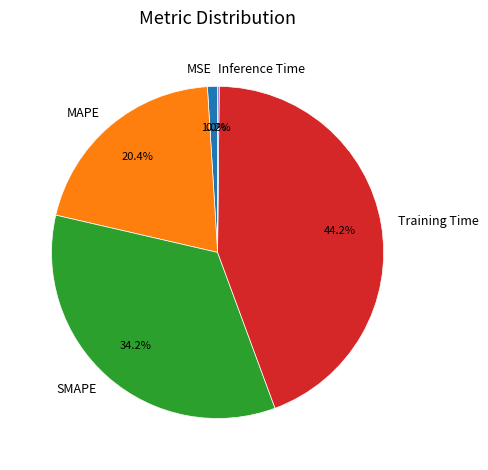

Between MAPE and MSE, which is larger?

MAPE